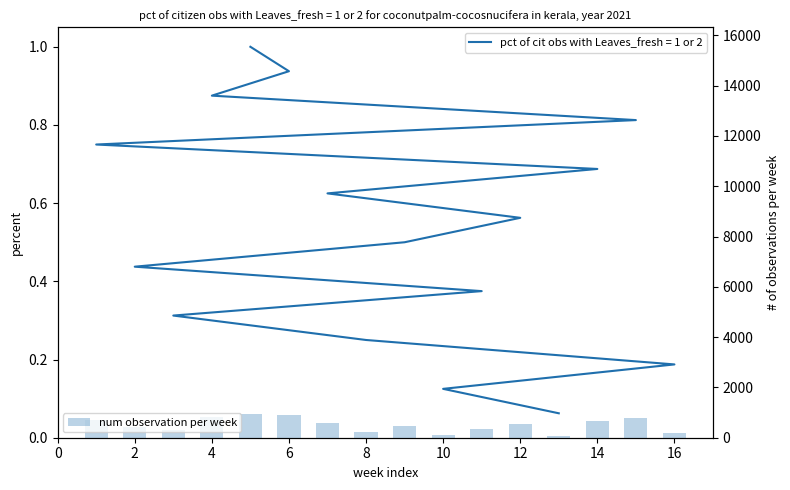

What is the value of the 4th bar from the left?

240